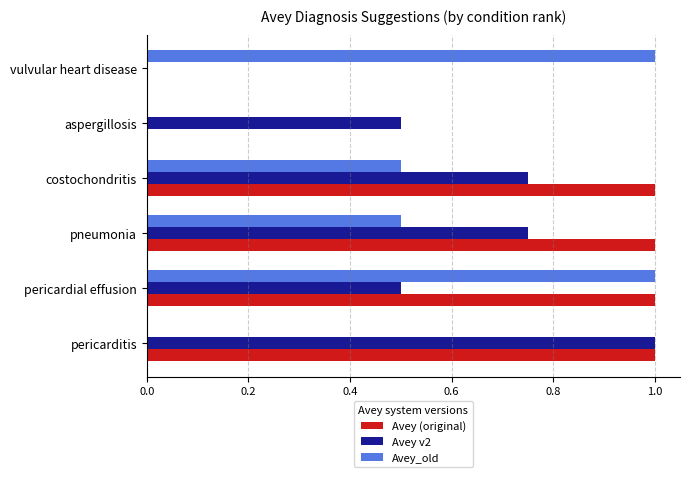

What are all the series names shown in the legend?

Avey (original), Avey v2, Avey_old